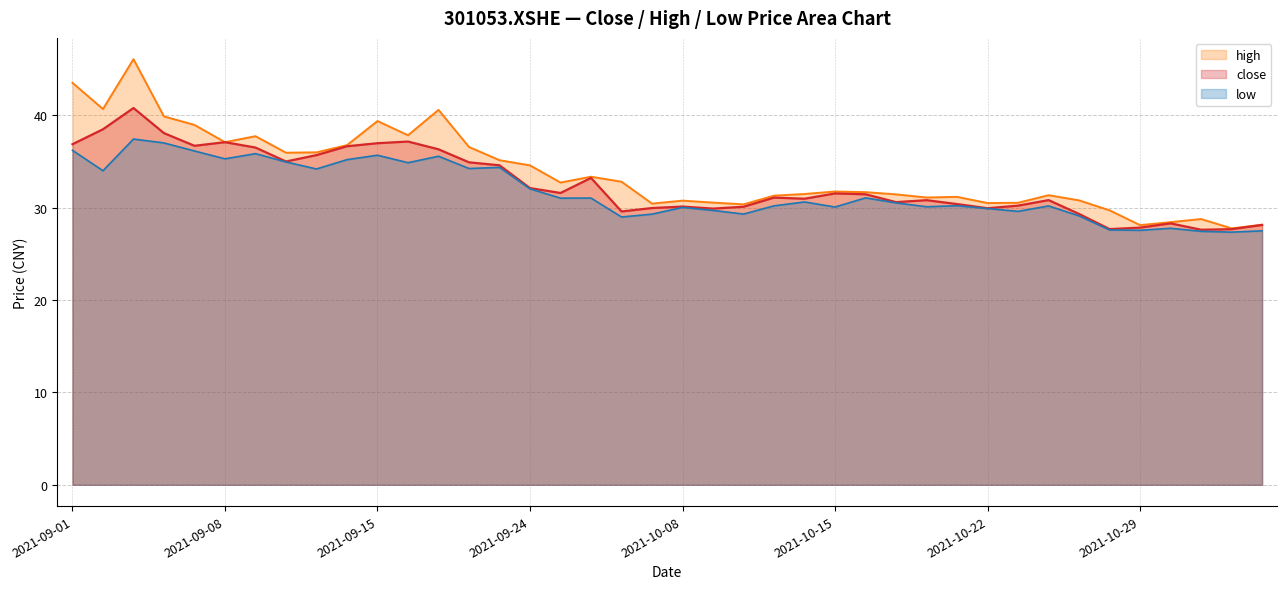

Between 2021-10-12 and 2021-10-11, which is larger?

2021-10-12